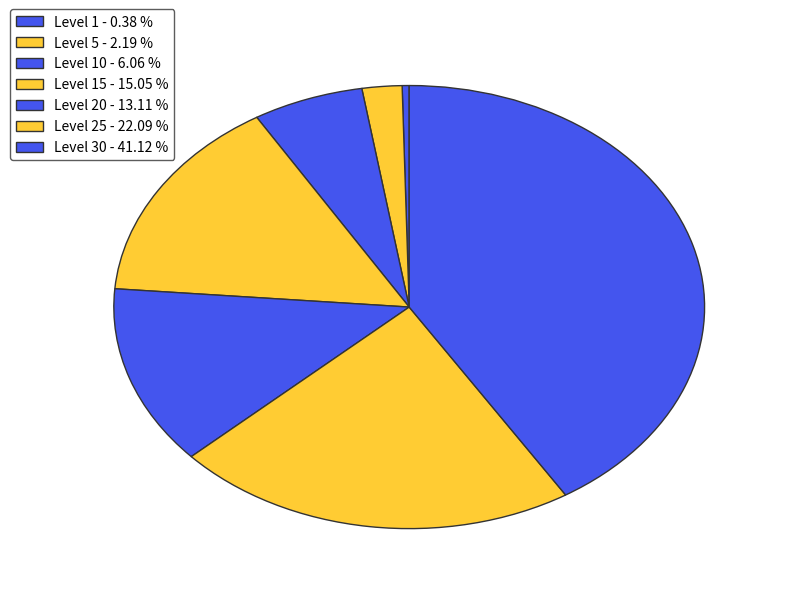

Count the number of slices in the pie.

7